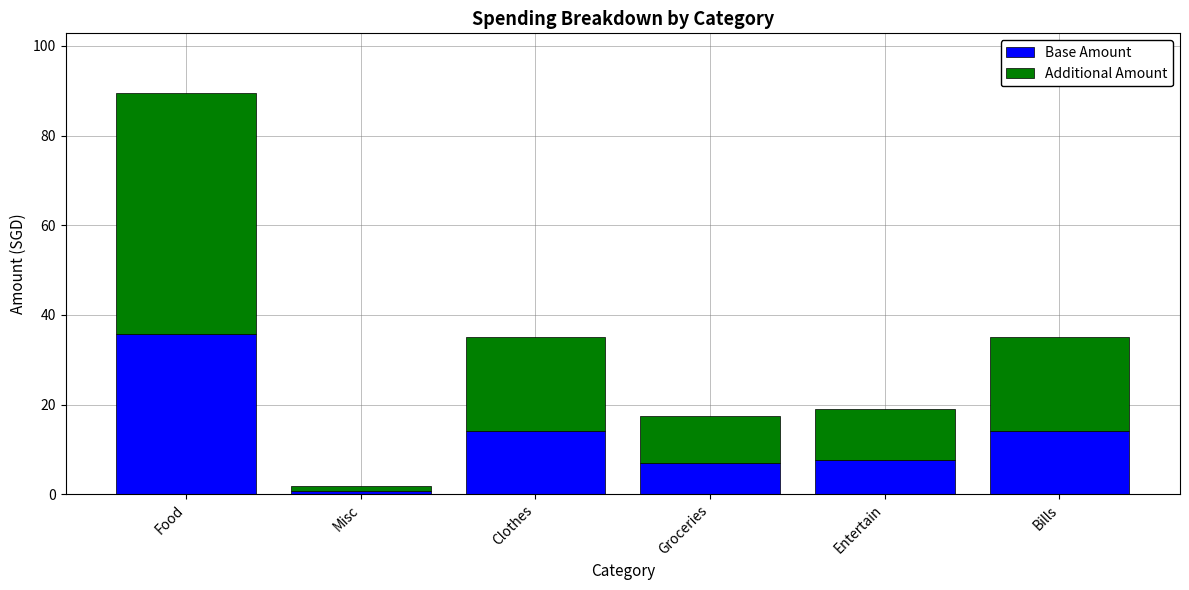

Reading left to right, what are the values for Base Amount?

Food=35.8	Misc=0.8	Clothes=14.0	Groceries=7.0	Entertain=7.6	Bills=14.0